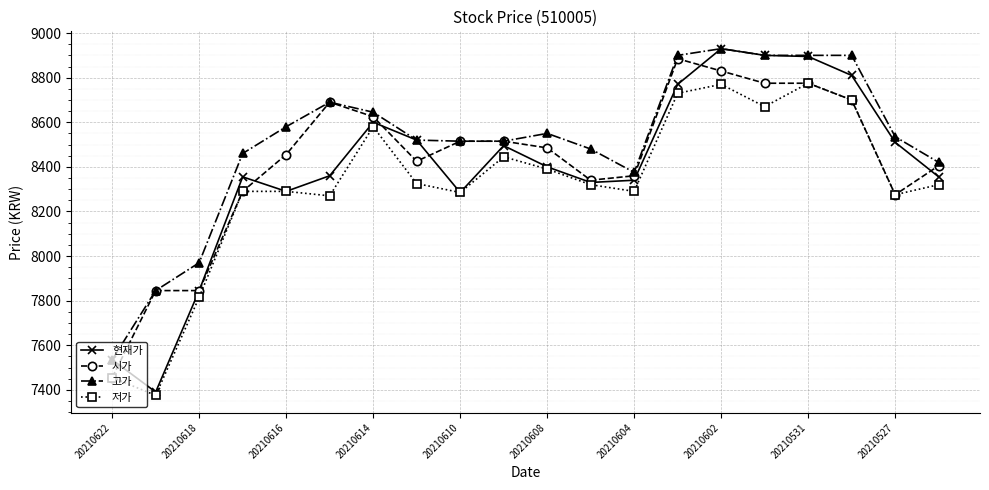

Which series has the widest spread of values?

현재가